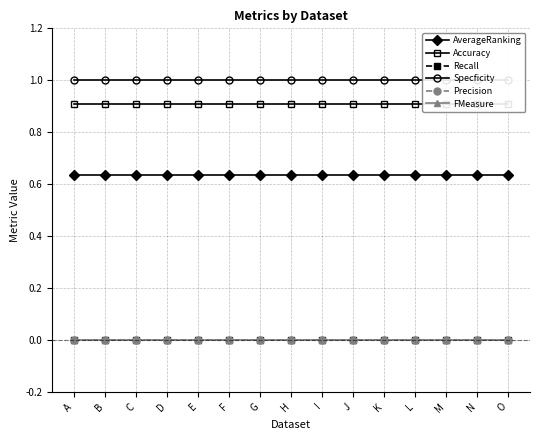

Which series has the largest total across all categories?

Specficity